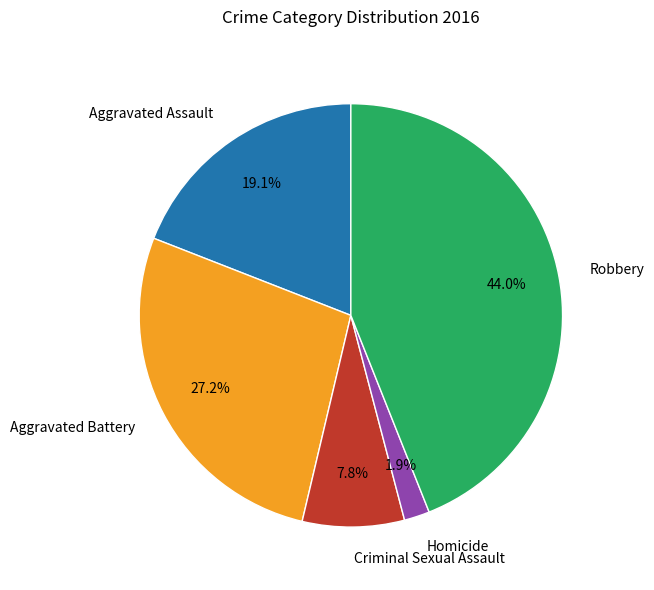

To the nearest percent, what portion does Robbery represent?

44%